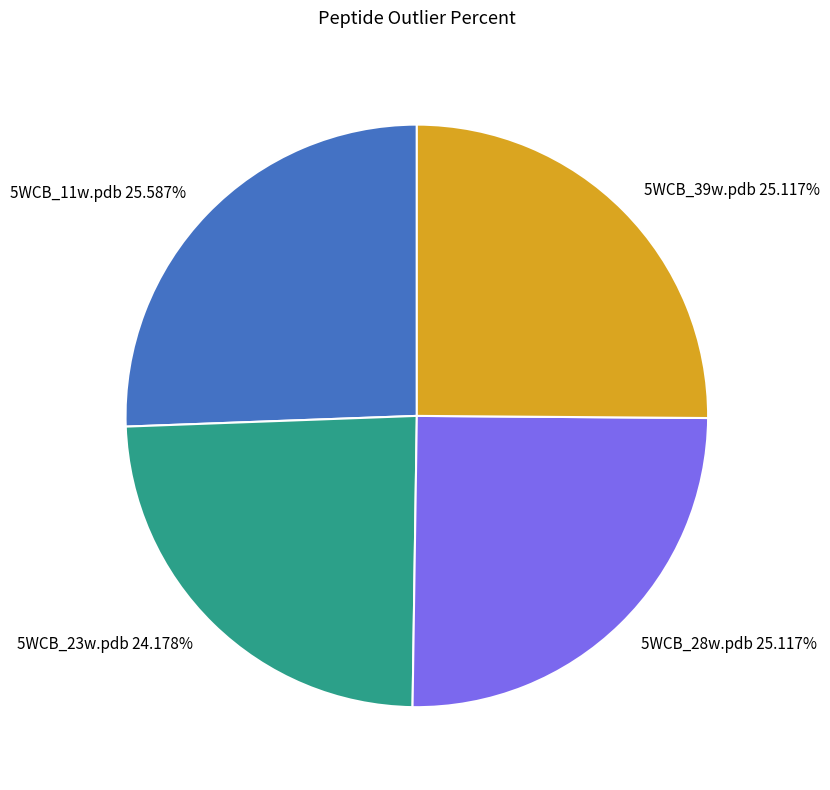

Is 5WCB_28w.pdb the majority of the pie?

No